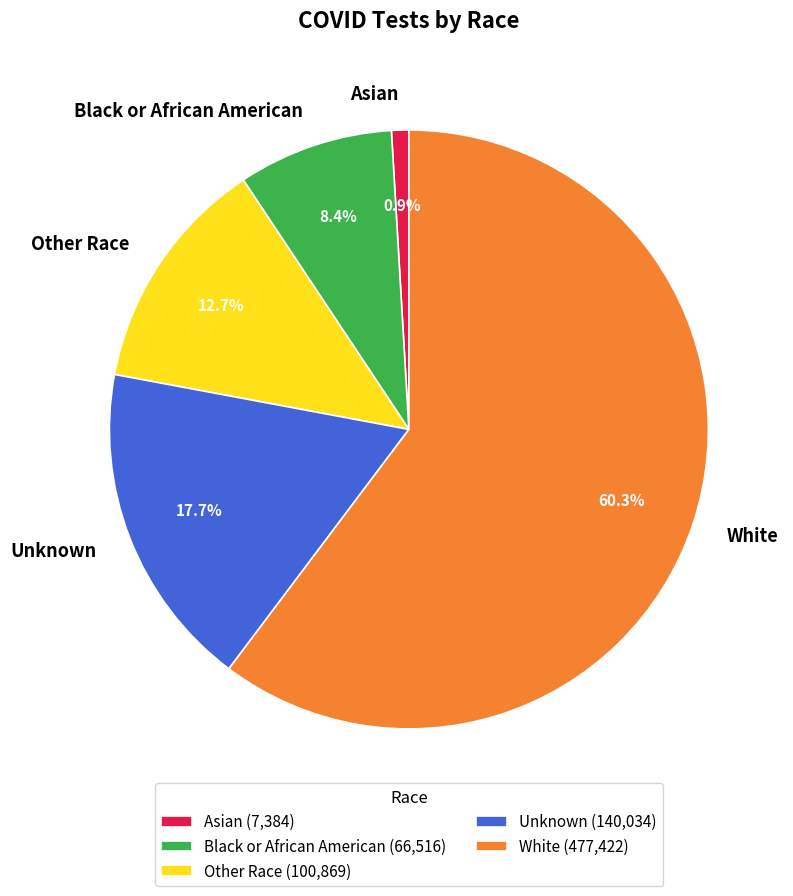

What percentage is the Unknown slice, to the nearest percent?

18%